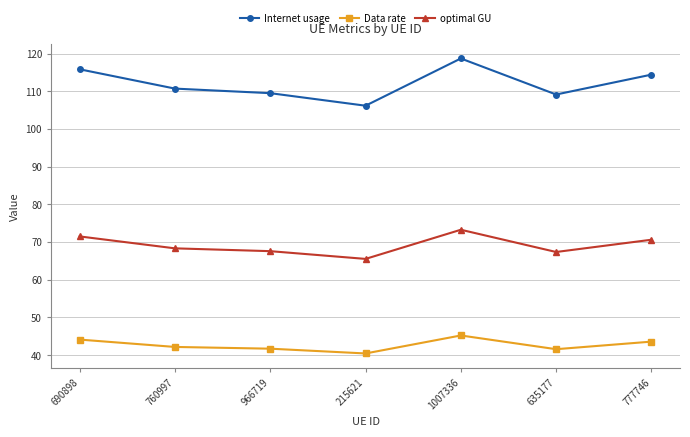

Does the chart have visible grid lines?

Yes